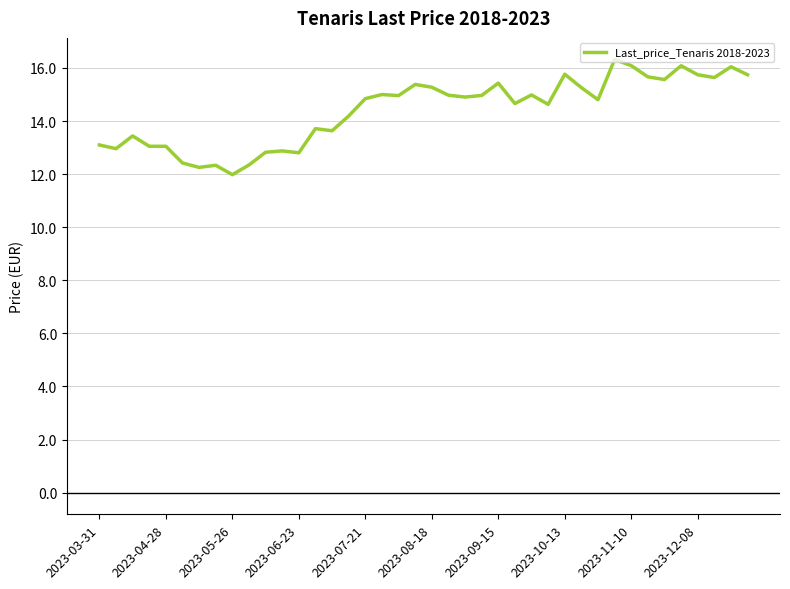

What is the greatest value displayed?

16.3